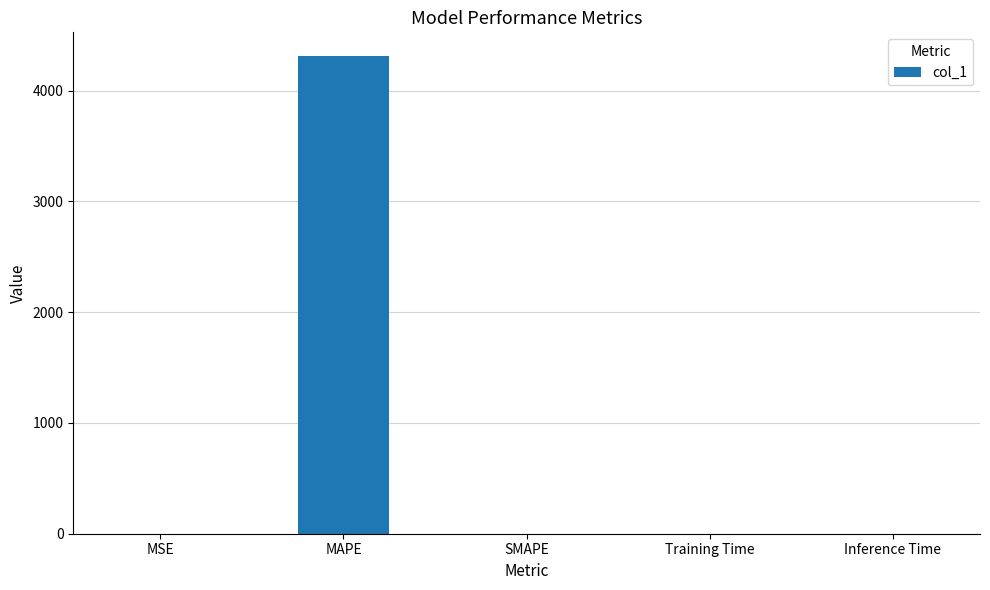

What is the sum of the values at Training Time and MAPE?

4310.5